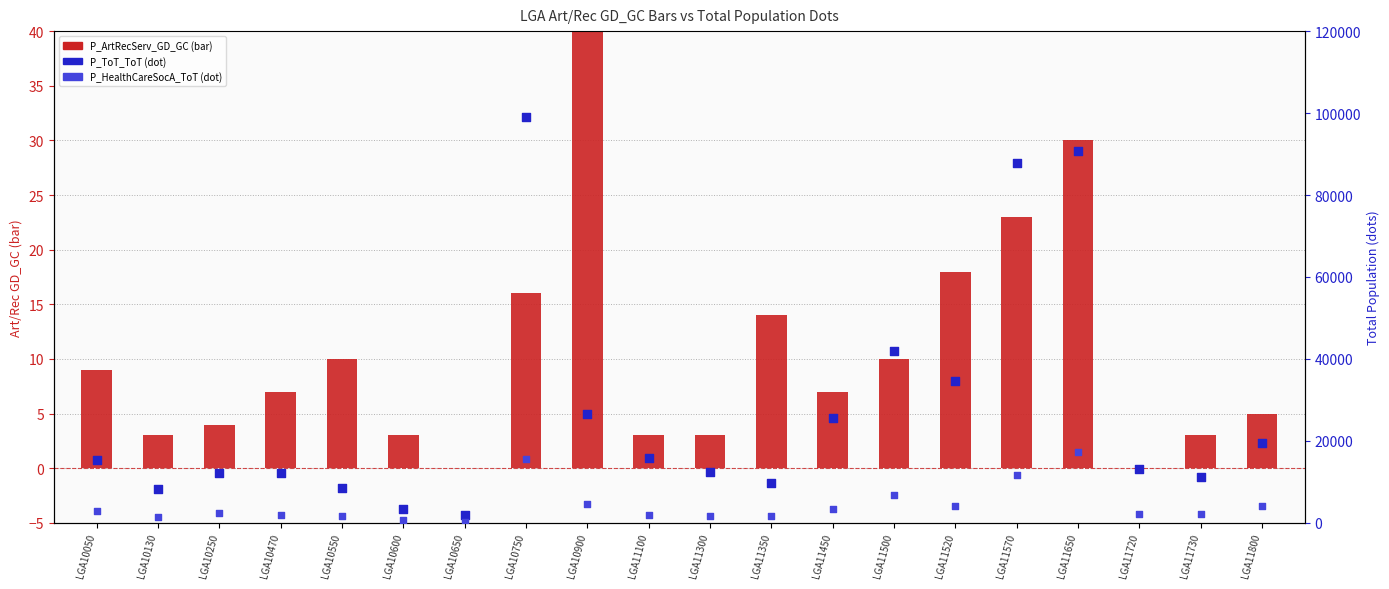

Which series has the largest total across all categories?

P_ToT_ToT